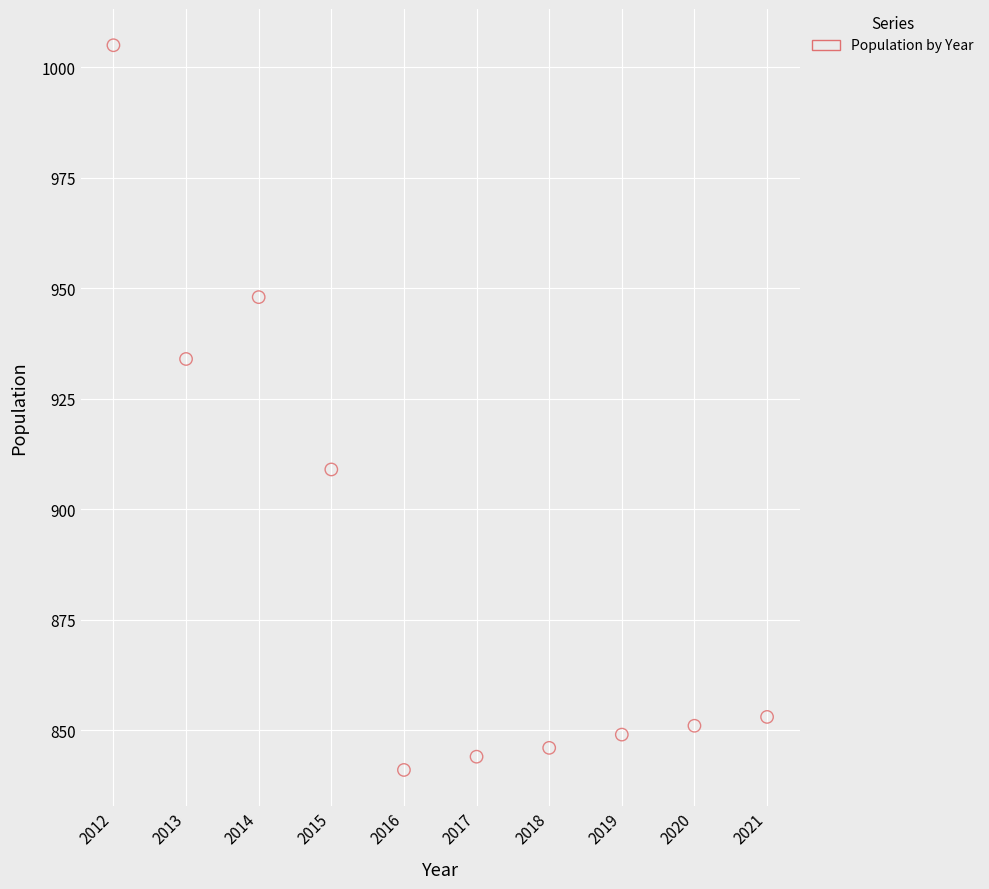

What Y value in the scatter plot is closest to 923?

934